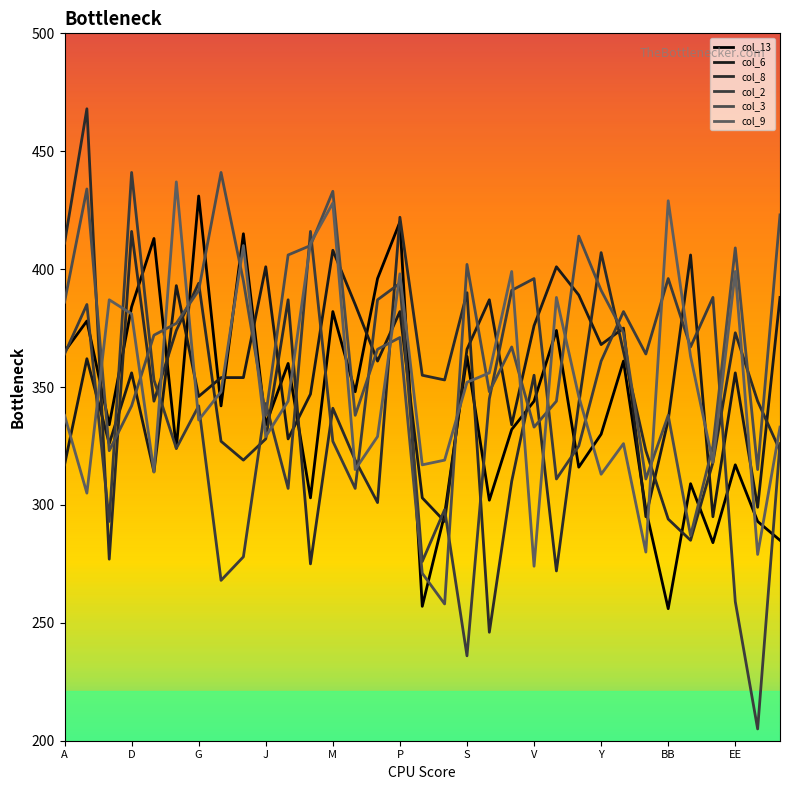

Which series has the largest total across all categories?

col_3